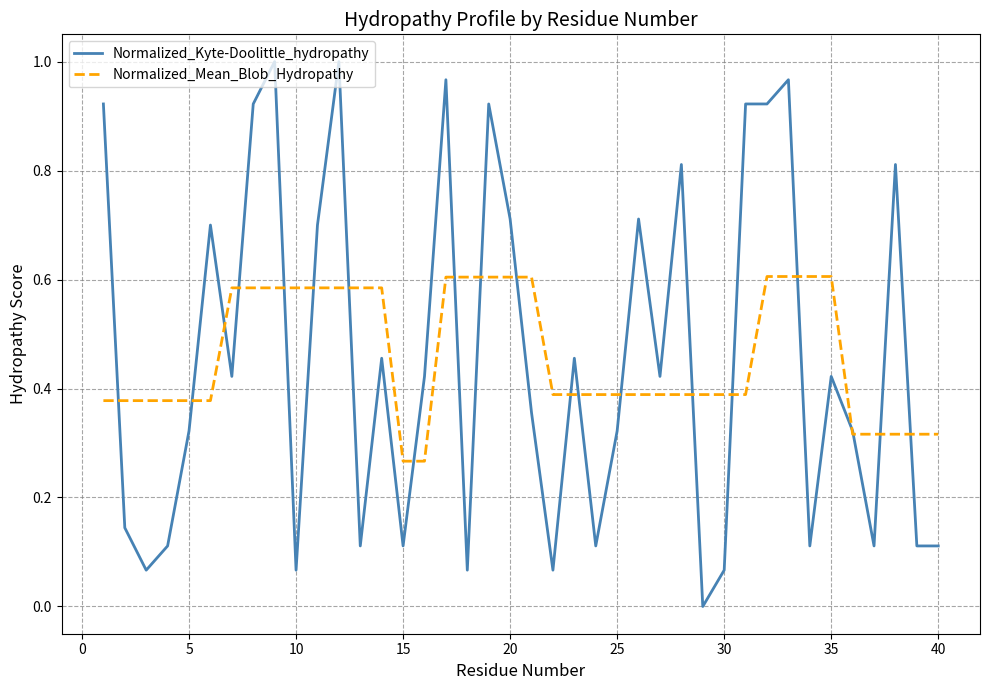

Which series has the largest range (max minus min)?

Normalized_Kyte-Doolittle_hydropathy